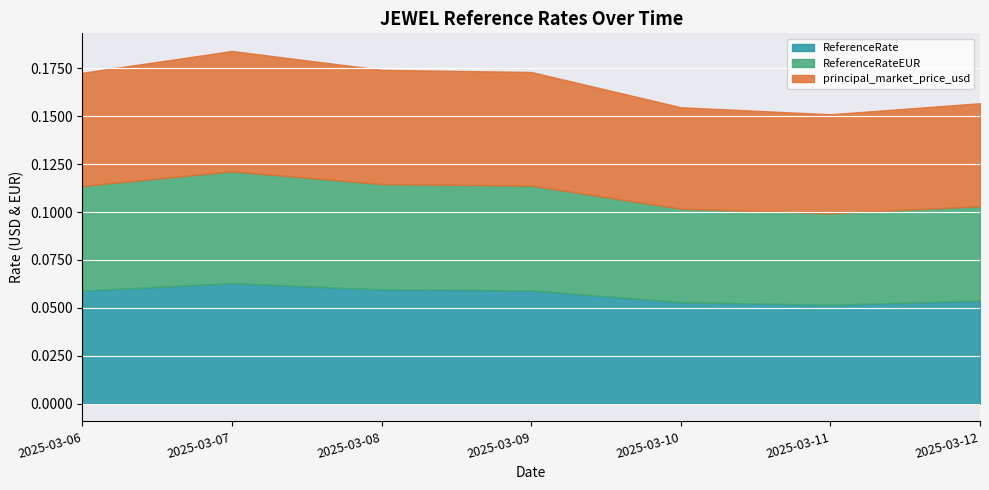

What is the average value of the ReferenceRateEUR series?

0.1